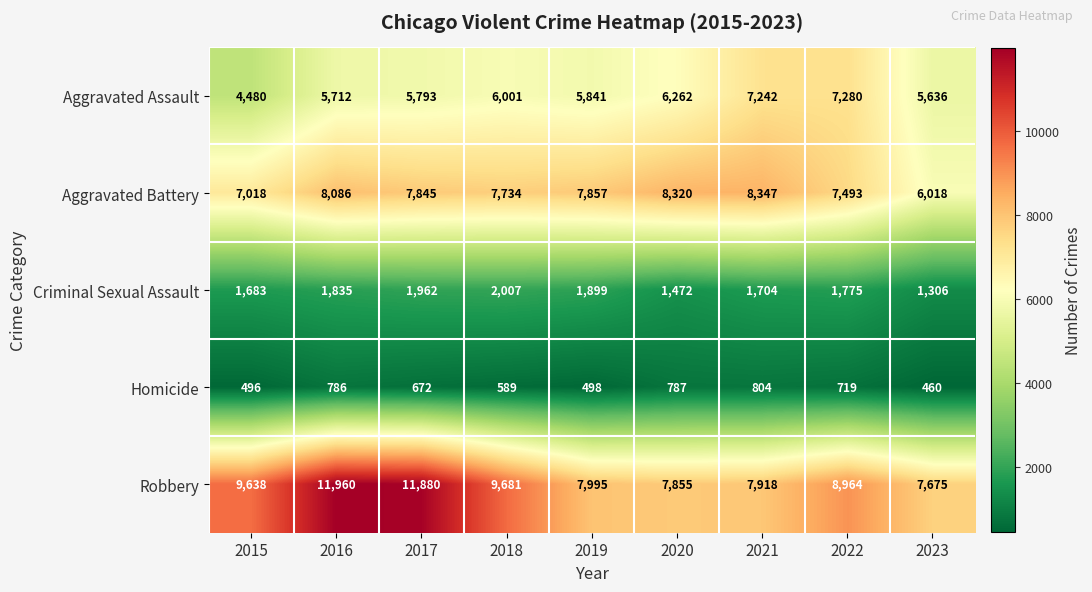

What is the total value across all series at 2018?

26012